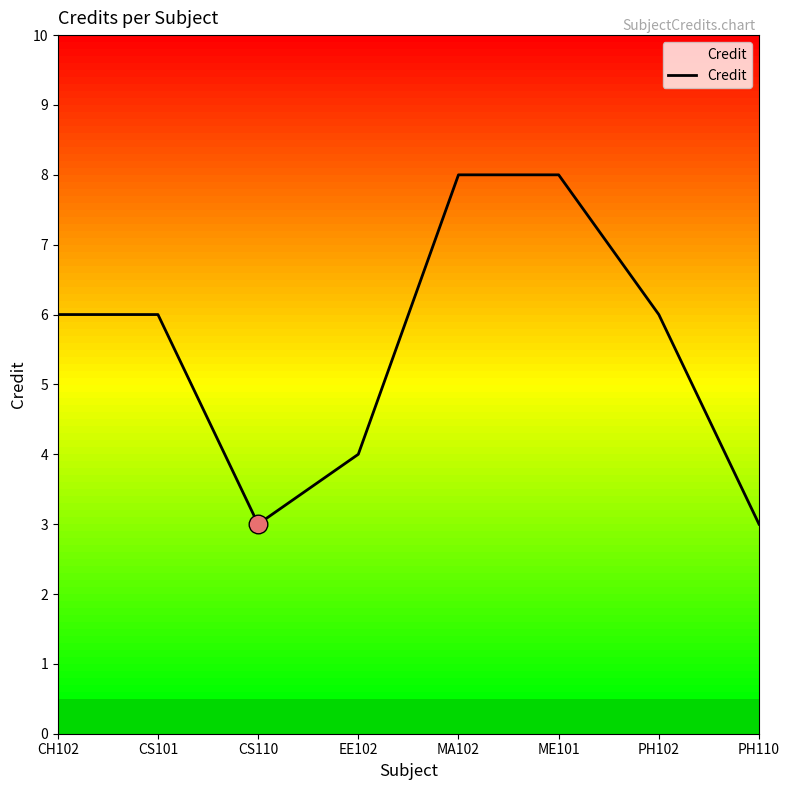

What is the ratio of the value at CS101 to the value at PH110?

2.0